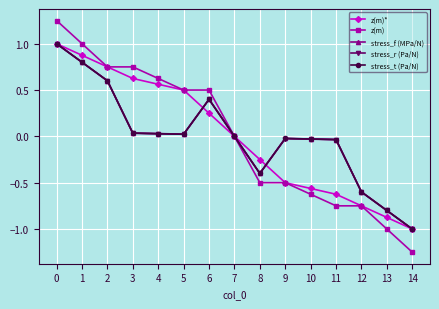

What is the minimum value shown in the chart?

-1.2